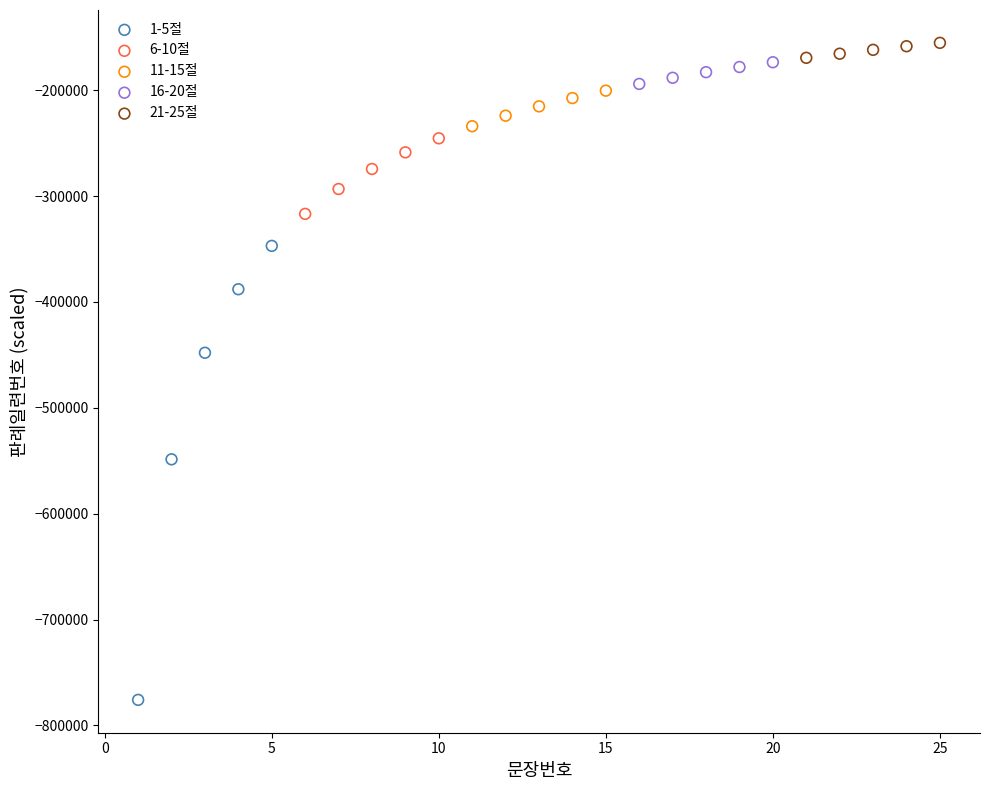

Which series contains the lowest Y value?

1-5절